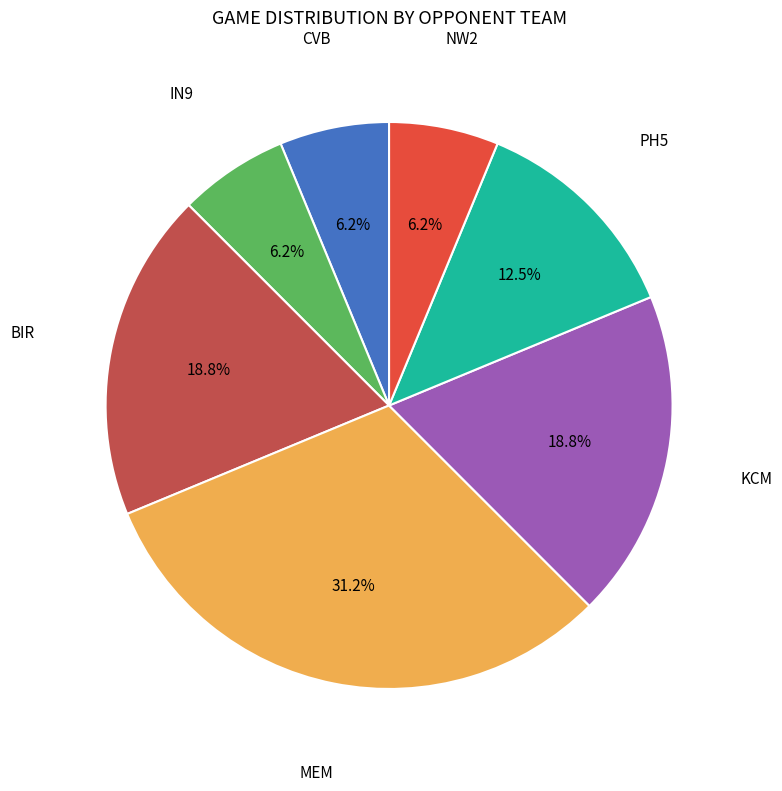

How many slices are in this pie chart?

7